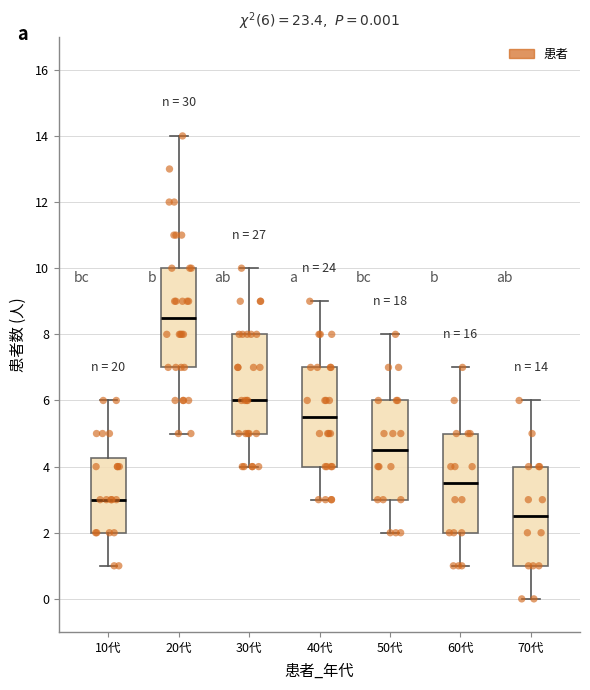

Which box has the highest median line?

20代